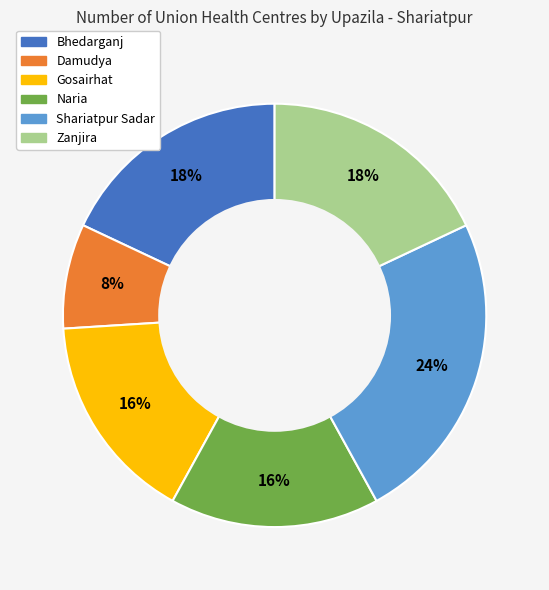

Do Naria and Gosairhat together represent more than half of the pie?

No